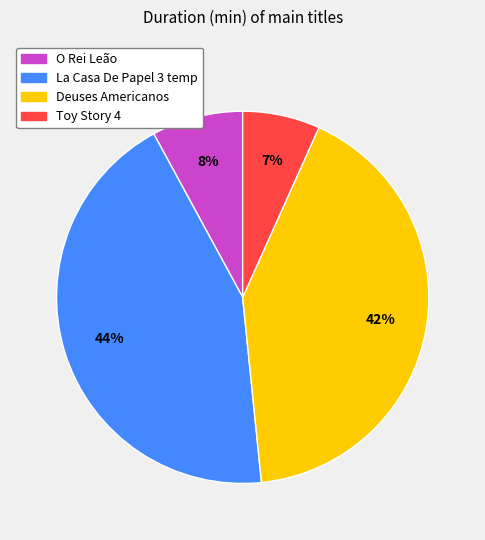

To the nearest percent, what percentage of the pie is Toy Story 4?

7%